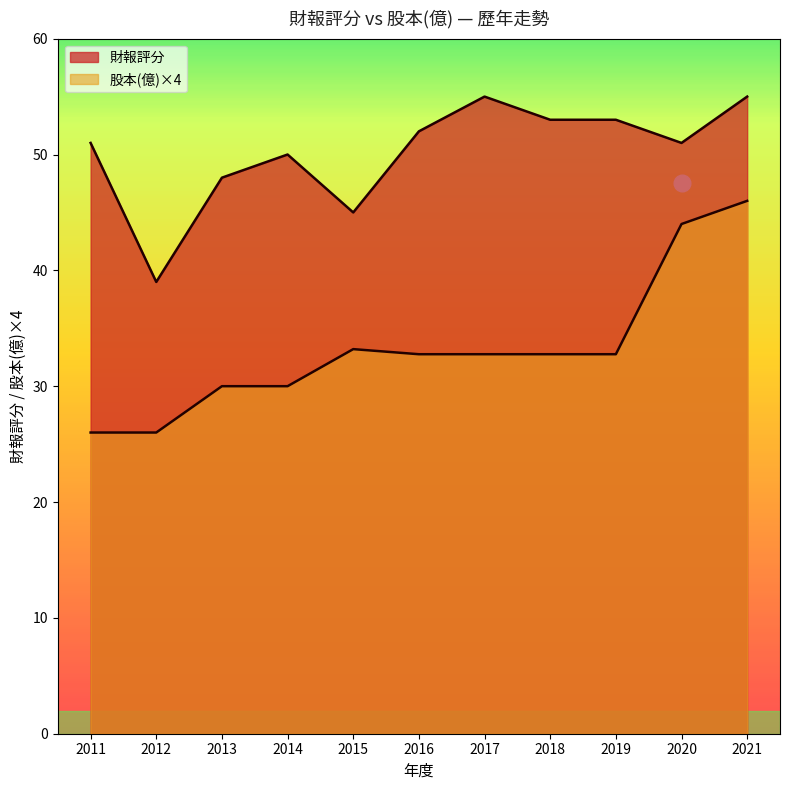

What is the value of the 財報評分 point at the 10th from the left?

51.0